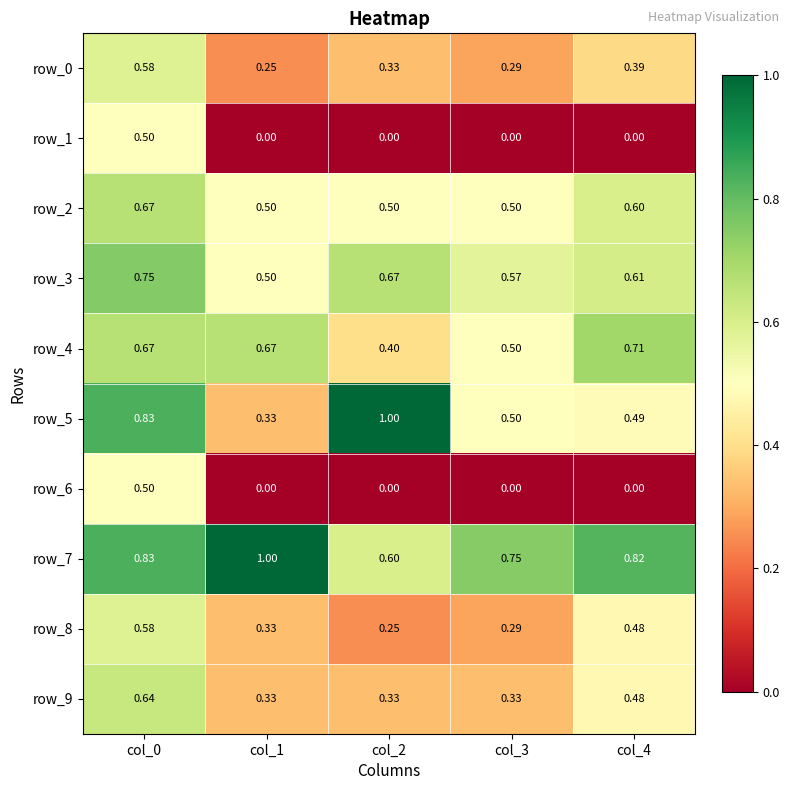

Reading right to left, transcribe all the data shown in this chart.

row_0: col_4=0.4	col_3=0.3	col_2=0.3	col_1=0.2	col_0=0.6
row_1: col_4=0.0	col_3=0.0	col_2=0.0	col_1=0.0	col_0=0.5
row_2: col_4=0.6	col_3=0.5	col_2=0.5	col_1=0.5	col_0=0.7
row_3: col_4=0.6	col_3=0.6	col_2=0.7	col_1=0.5	col_0=0.8
row_4: col_4=0.7	col_3=0.5	col_2=0.4	col_1=0.7	col_0=0.7
row_5: col_4=0.5	col_3=0.5	col_2=1.0	col_1=0.3	col_0=0.8
row_6: col_4=0.0	col_3=0.0	col_2=0.0	col_1=0.0	col_0=0.5
row_7: col_4=0.8	col_3=0.7	col_2=0.6	col_1=1.0	col_0=0.8
row_8: col_4=0.5	col_3=0.3	col_2=0.2	col_1=0.3	col_0=0.6
row_9: col_4=0.5	col_3=0.3	col_2=0.3	col_1=0.3	col_0=0.6